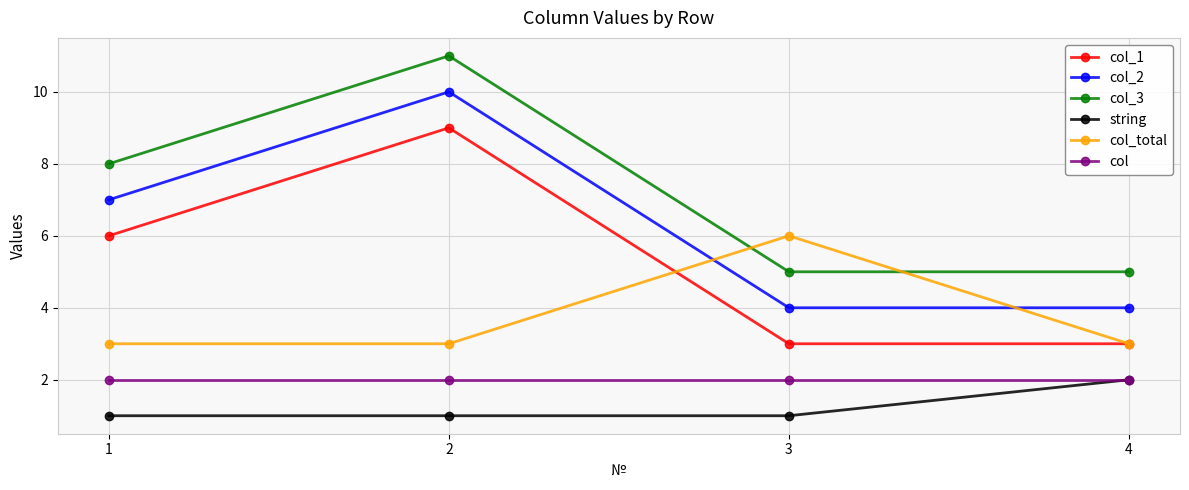

What is the greatest value displayed?

11